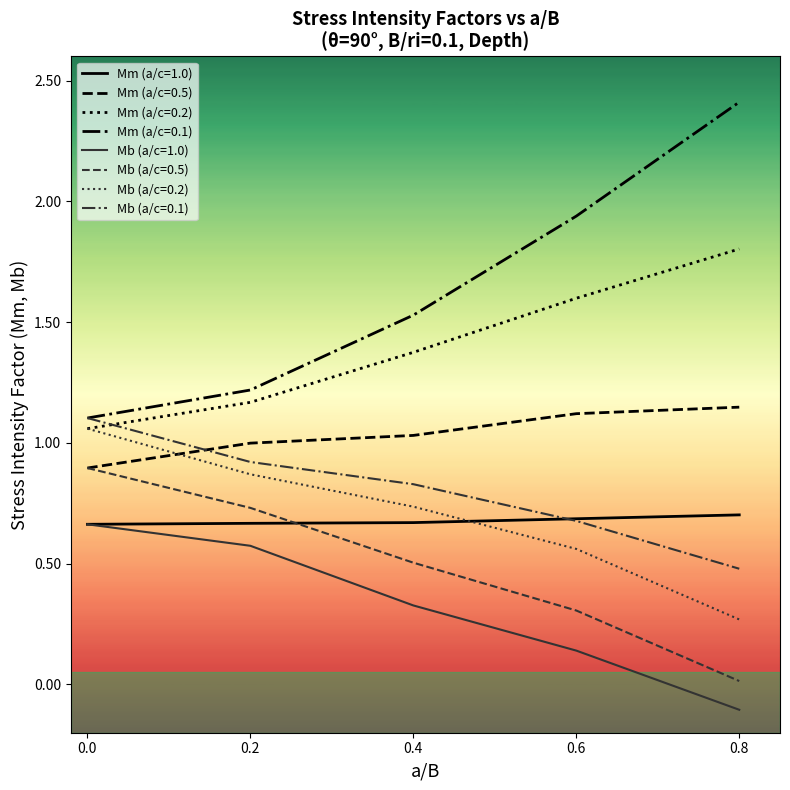

Which category has the lowest value in the Mb series?

0.8